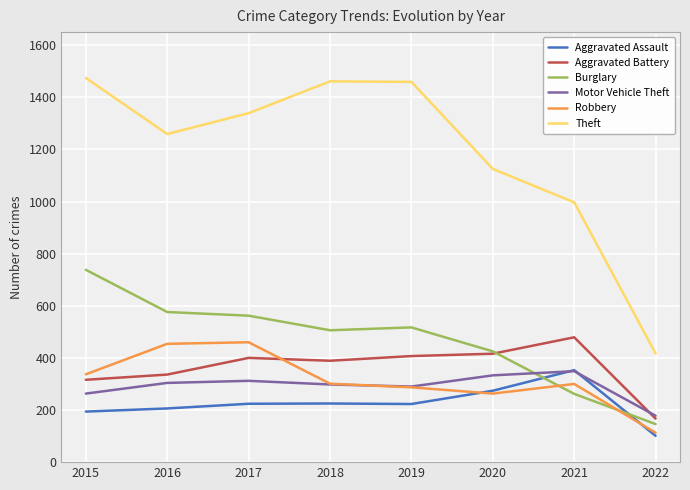

What is the total value across all series at 2019?

3183